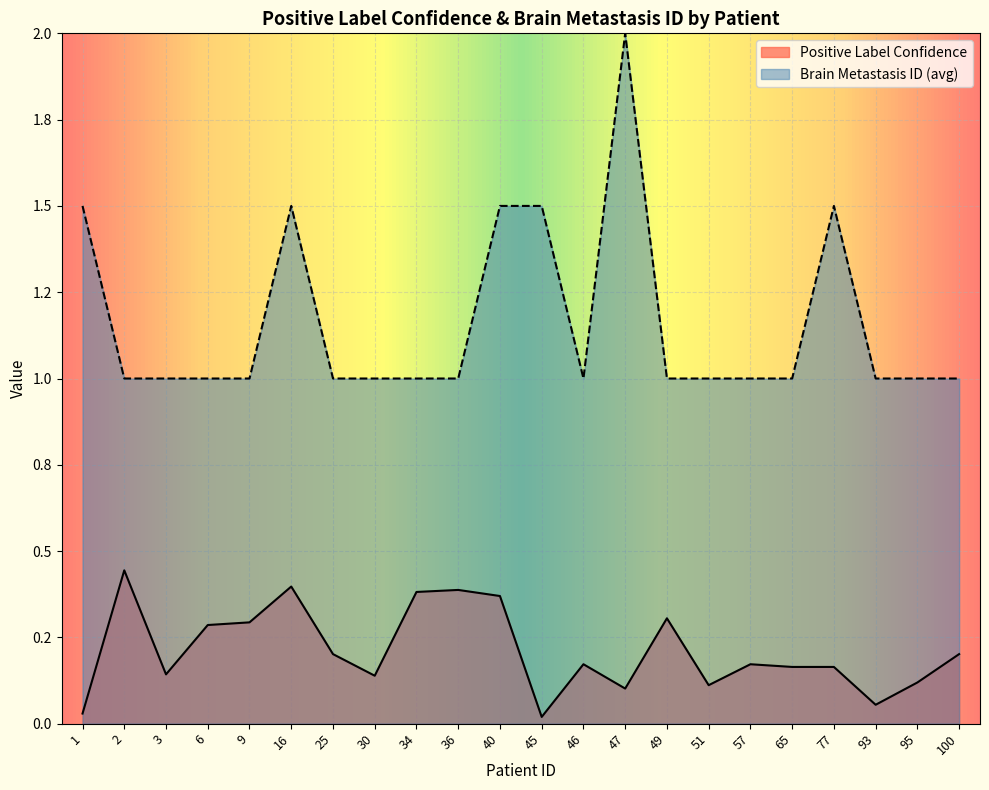

Between 93 and 45, which is larger?

93